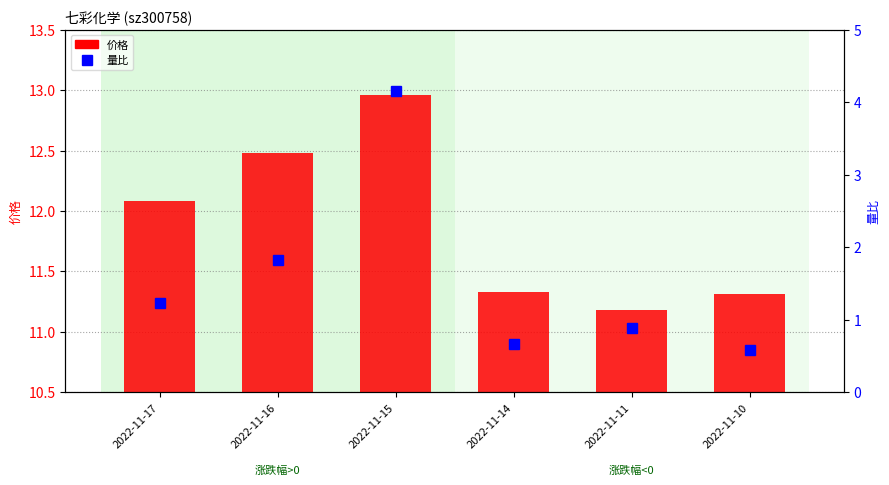

Where is 价格 nearest to the value 12?

2022-11-17